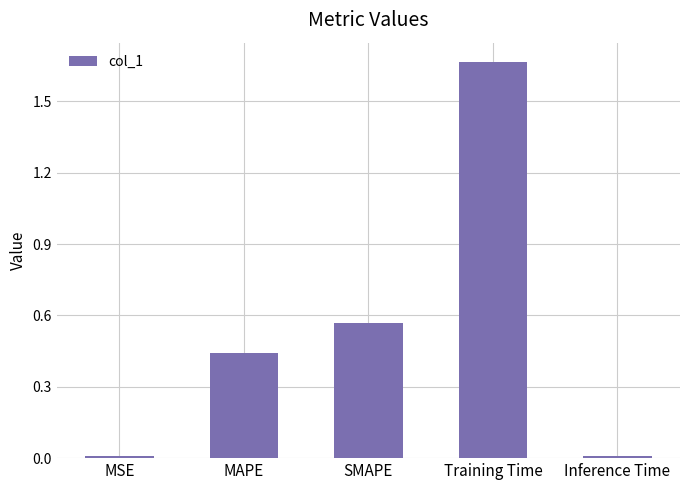

What is the difference between the values at Training Time and MAPE?

1.2